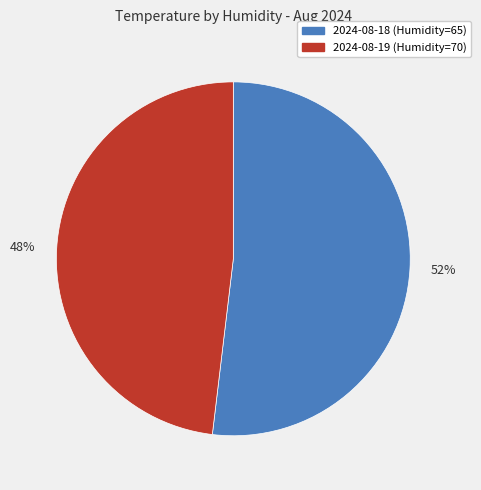

To the nearest percent, what is the average slice percentage?

50%